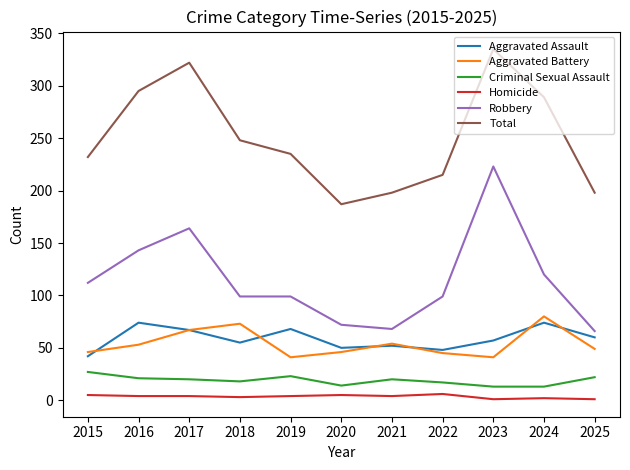

Is the value of Aggravated Assault at 2023 greater than the value of Aggravated Battery at 2021?

Yes